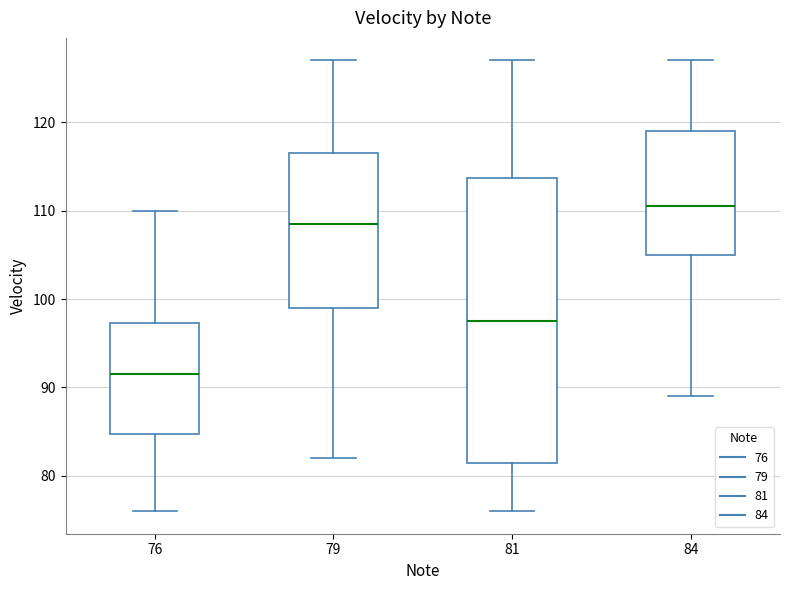

Reading left to right, transcribe this box plot: for each box, give where its median line is, the range the box spans, and where its two whiskers end, as read against the y-axis. The values are not printed on the chart, so give them approximately, as read against the axis.

76: median 92, box 85 to 97, whiskers 76 to 110
79: median 109, box 99 to 117, whiskers 82 to 127
81: median 98, box 82 to 114, whiskers 76 to 127
84: median 111, box 105 to 119, whiskers 89 to 127